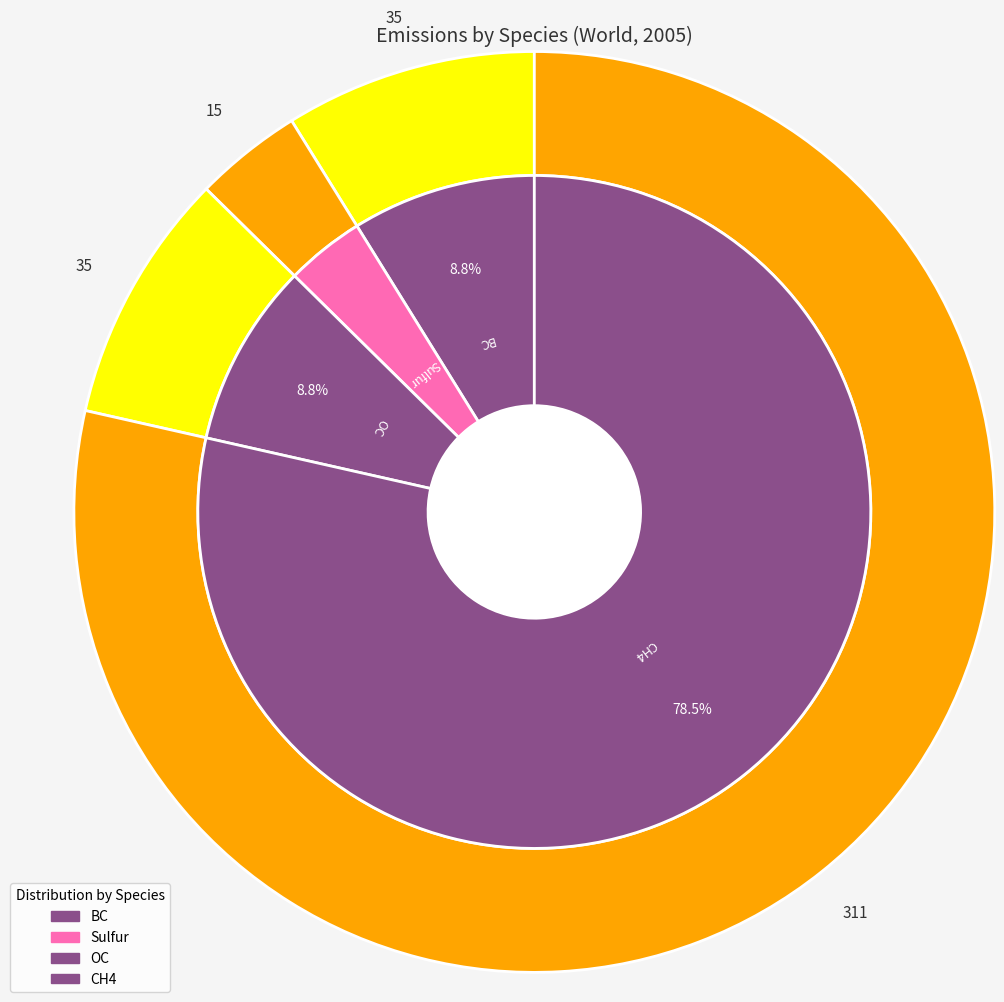

Combined, do OC and BC account for over 50%?

No